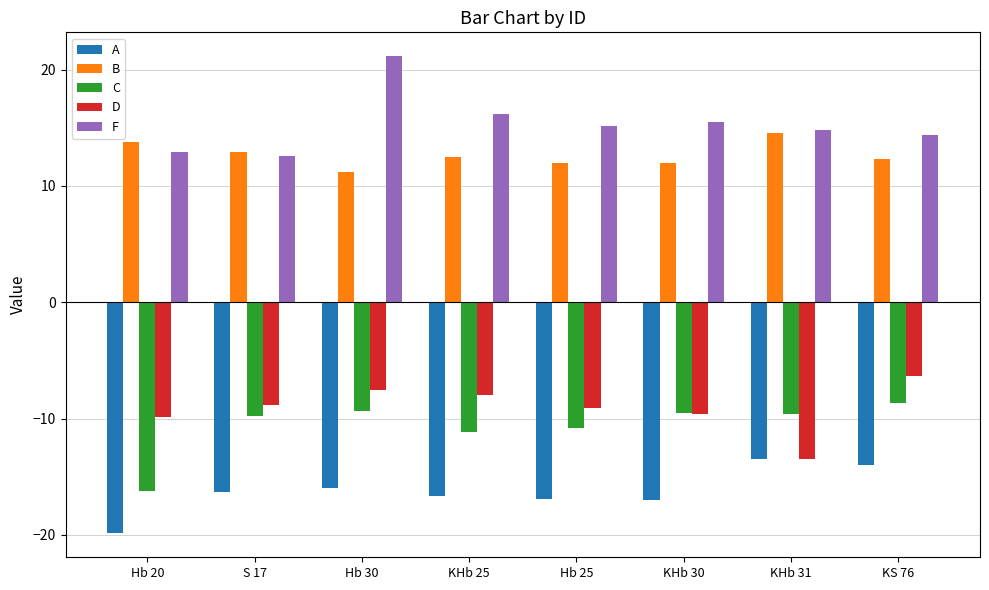

What is the average value of the C series?

-10.6